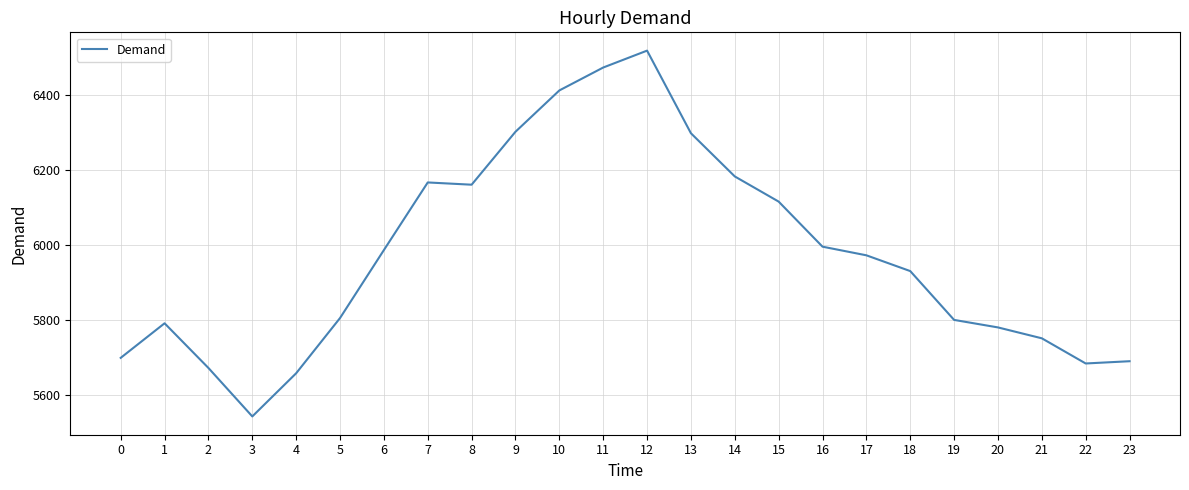

What is the sum of all values?

143377